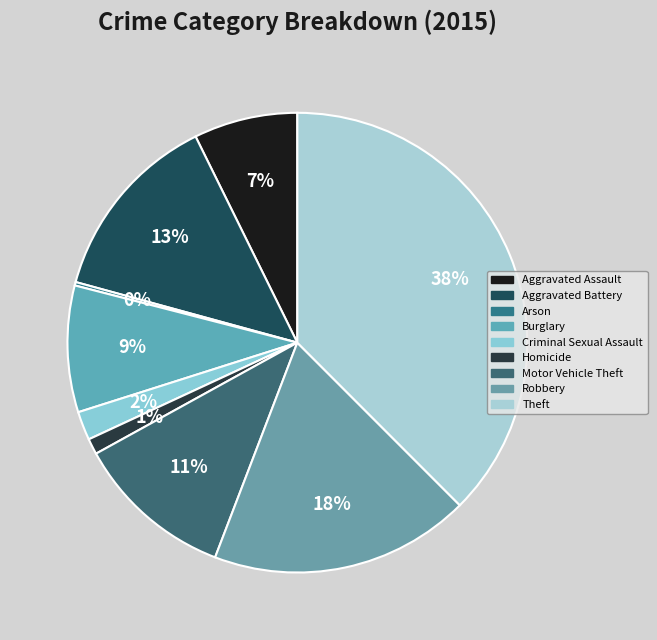

Is there a majority slice in this chart?

No